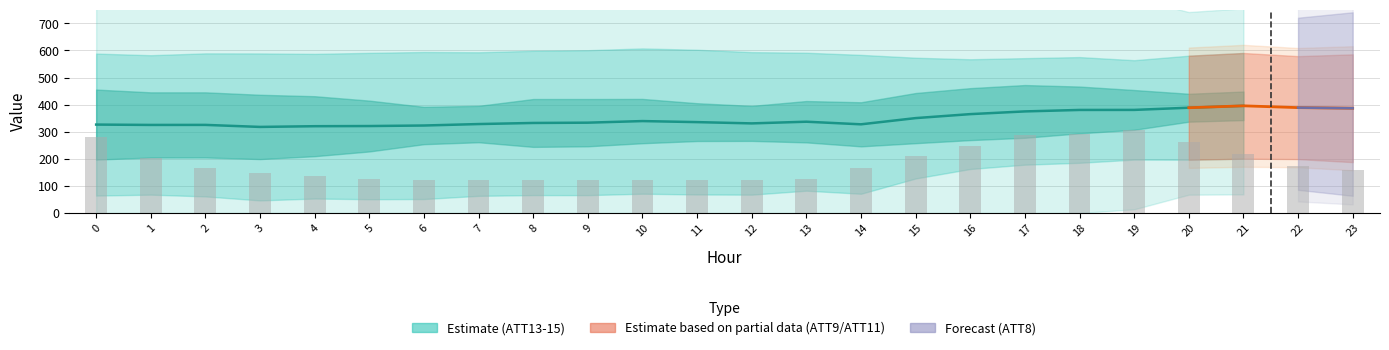

What is the sum of the values at 21 and 9?

729.1